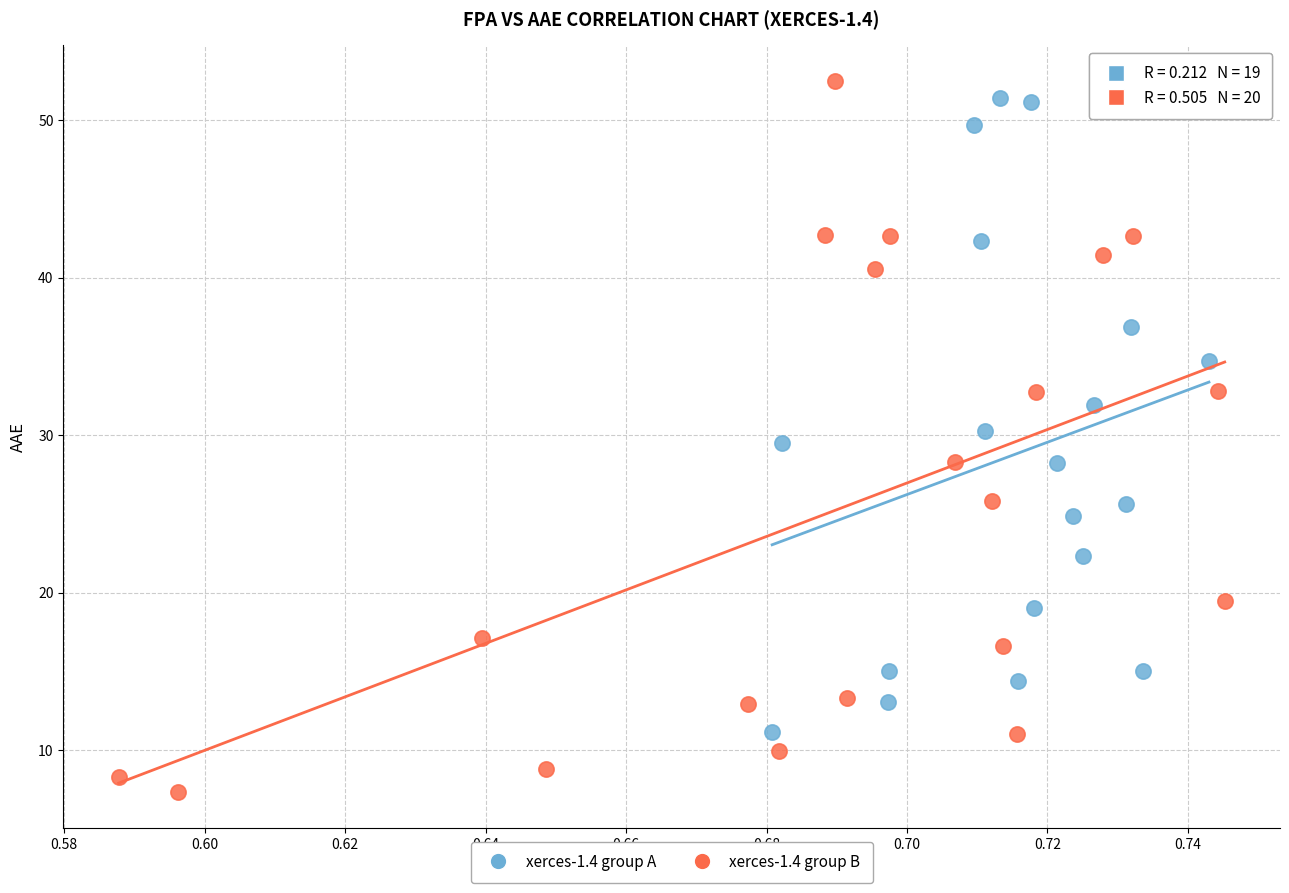

Which series contains the lowest Y value?

xerces-1.4 group B